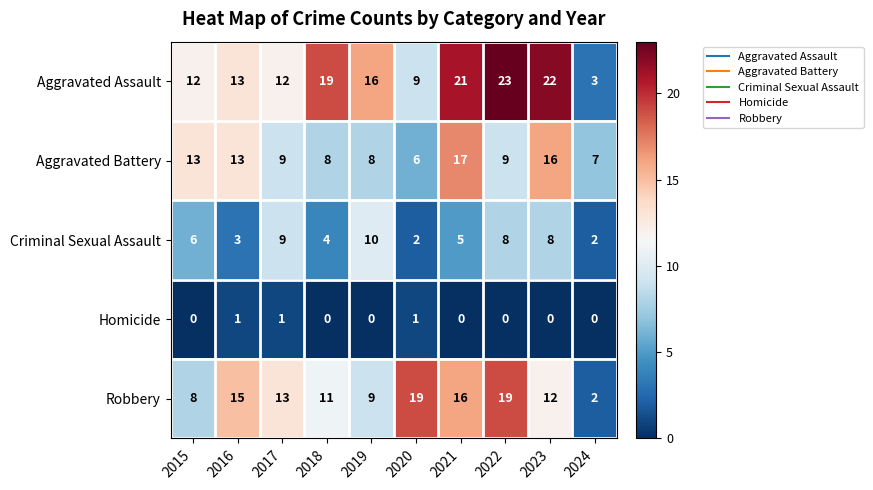

What is the difference between the maximum and minimum values in the Aggravated Battery series?

11